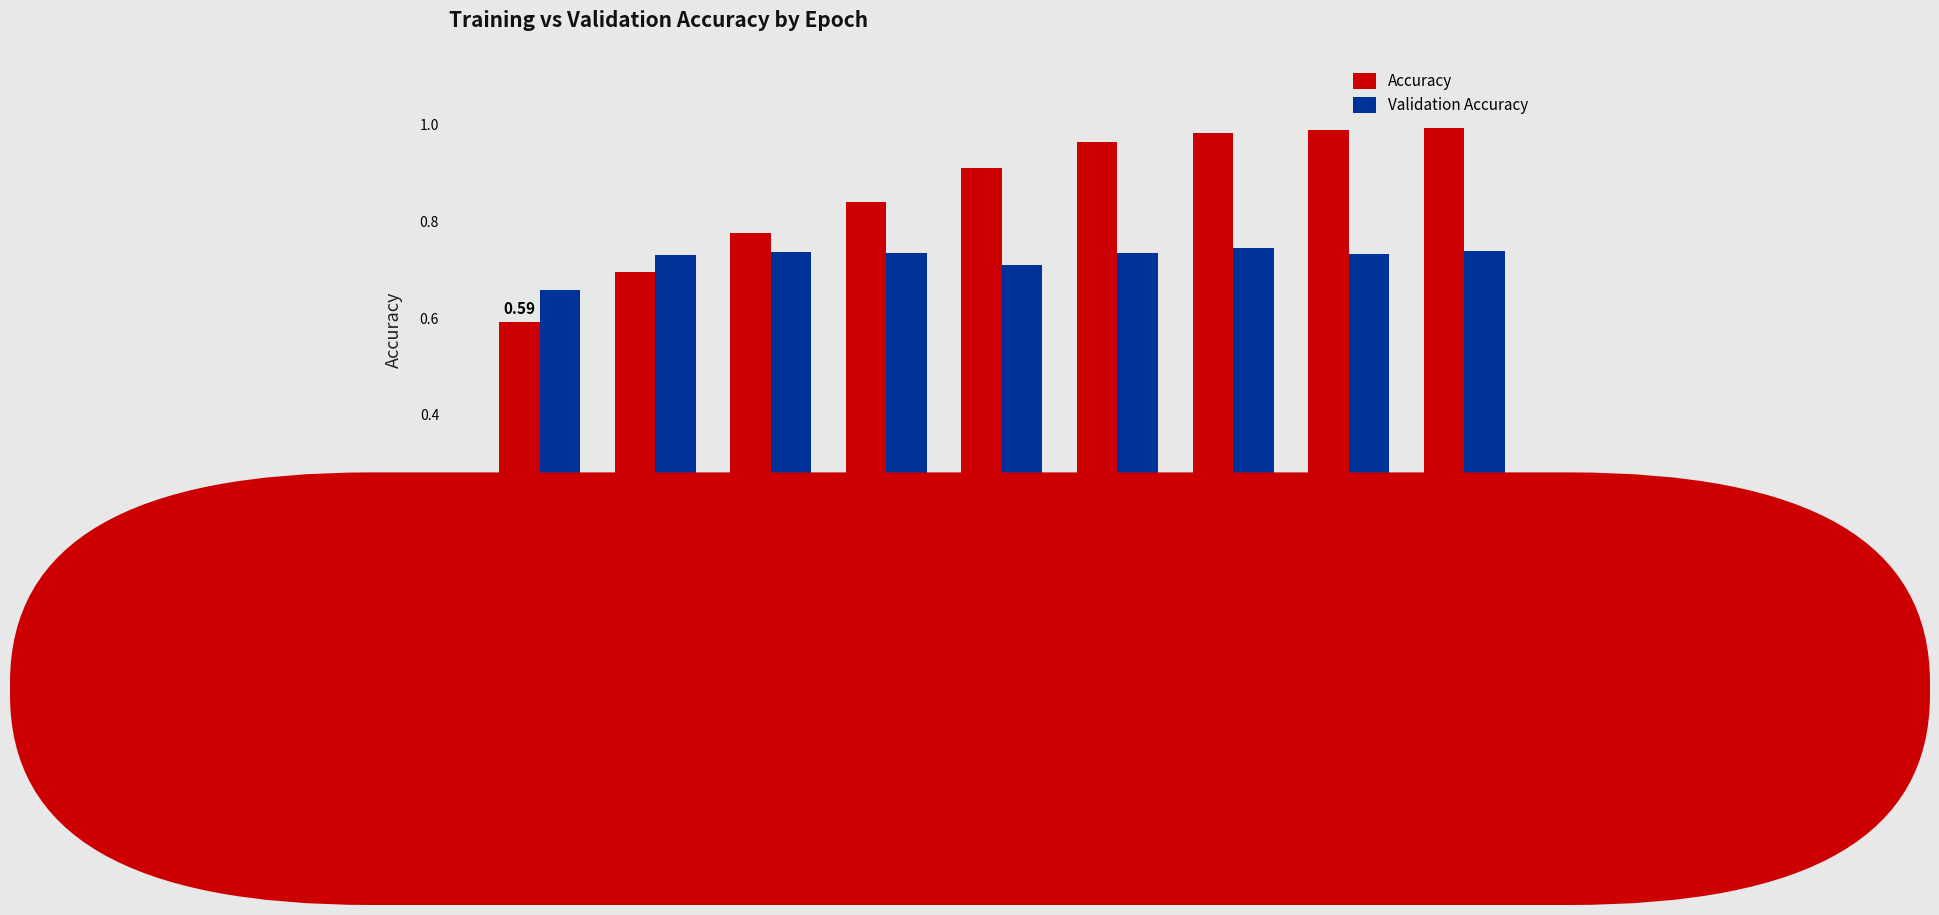

Which series has the largest range (max minus min)?

Accuracy